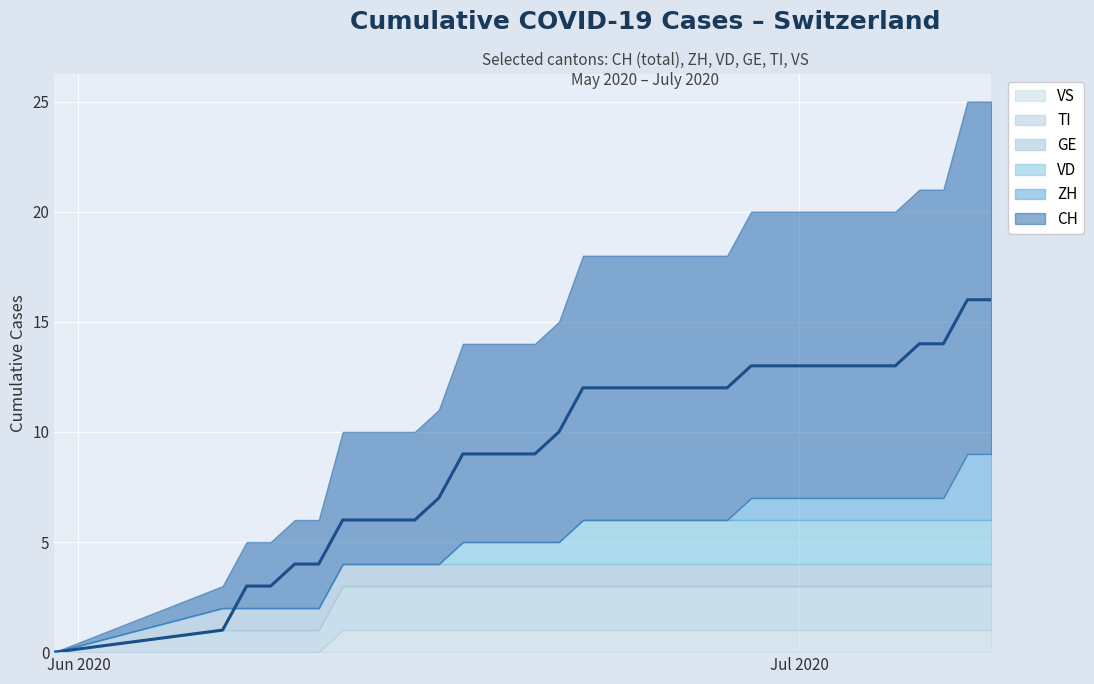

Reading left to right, transcribe all the data shown in this chart.

CH: 0=0	1=1	2=3	3=3	4=4	5=4	6=6	7=6	8=6	9=6	10=7	11=9	12=9	13=9	14=9	15=10	16=12	17=12	18=12	19=12	20=12	21=12	22=12	23=13	24=13	25=13	26=13	27=13	28=13	29=13	30=14	31=14	32=16	33=16
ZH: 0=0	1=0	2=0	3=0	4=0	5=0	6=0	7=0	8=0	9=0	10=0	11=0	12=0	13=0	14=0	15=0	16=0	17=0	18=0	19=0	20=0	21=0	22=0	23=1	24=1	25=1	26=1	27=1	28=1	29=1	30=1	31=1	32=3	33=3
VD: 0=0	1=0	2=0	3=0	4=0	5=0	6=0	7=0	8=0	9=0	10=0	11=1	12=1	13=1	14=1	15=1	16=2	17=2	18=2	19=2	20=2	21=2	22=2	23=2	24=2	25=2	26=2	27=2	28=2	29=2	30=2	31=2	32=2	33=2
GE: 0=0	1=1	2=1	3=1	4=1	5=1	6=1	7=1	8=1	9=1	10=1	11=1	12=1	13=1	14=1	15=1	16=1	17=1	18=1	19=1	20=1	21=1	22=1	23=1	24=1	25=1	26=1	27=1	28=1	29=1	30=1	31=1	32=1	33=1
TI: 0=0	1=1	2=1	3=1	4=1	5=1	6=2	7=2	8=2	9=2	10=2	11=2	12=2	13=2	14=2	15=2	16=2	17=2	18=2	19=2	20=2	21=2	22=2	23=2	24=2	25=2	26=2	27=2	28=2	29=2	30=2	31=2	32=2	33=2
VS: 0=0	1=0	2=0	3=0	4=0	5=0	6=1	7=1	8=1	9=1	10=1	11=1	12=1	13=1	14=1	15=1	16=1	17=1	18=1	19=1	20=1	21=1	22=1	23=1	24=1	25=1	26=1	27=1	28=1	29=1	30=1	31=1	32=1	33=1